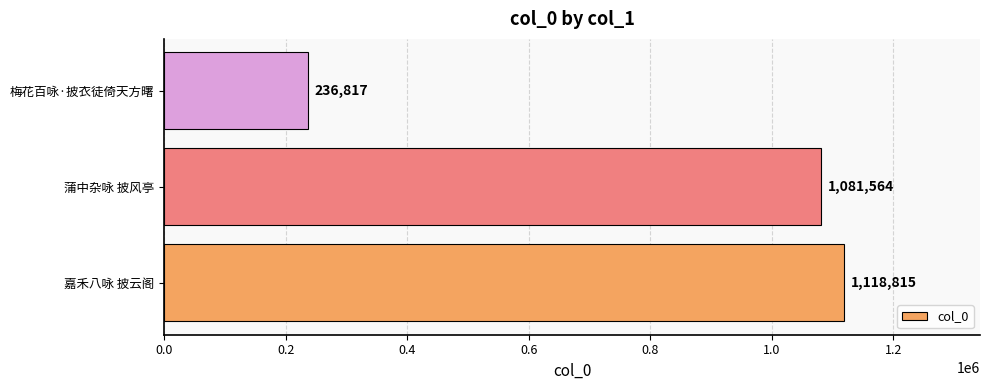

What is the difference between the maximum and minimum values?

881998